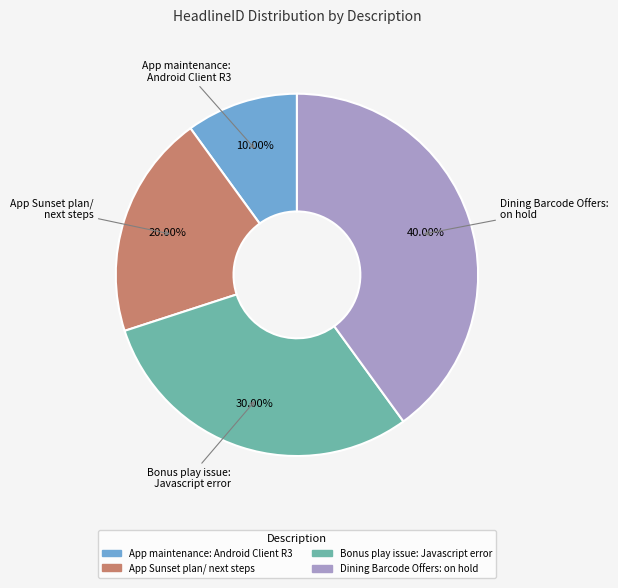

Is there any slice that represents more than half of the pie?

No